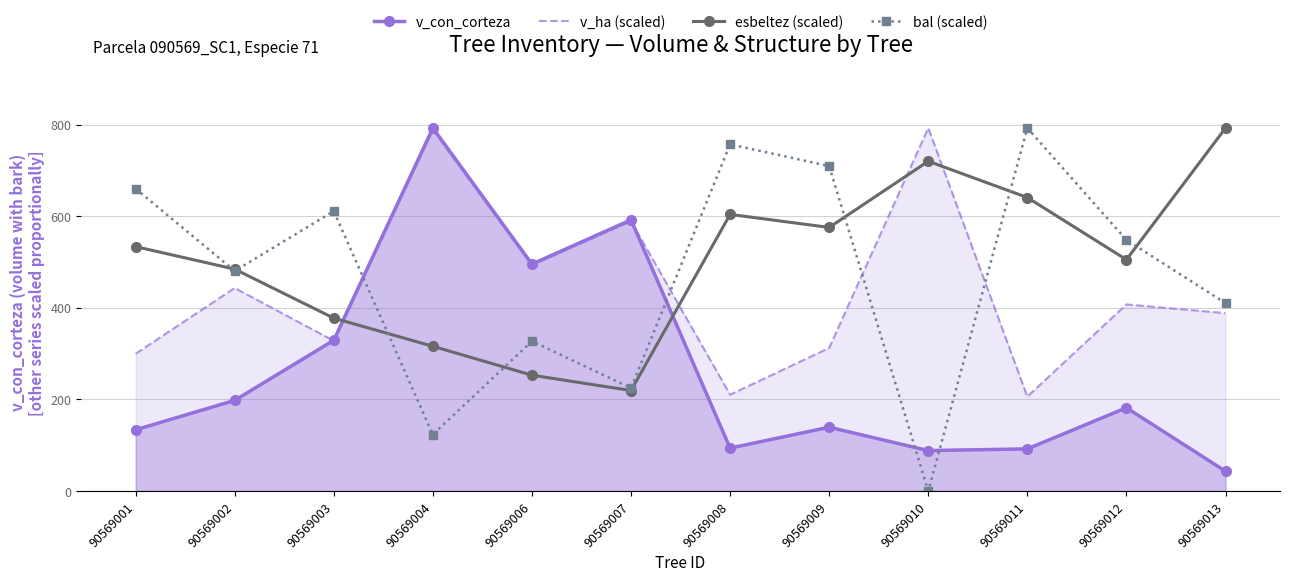

What is the spread (max minus min) of values at 90569011?

700.1